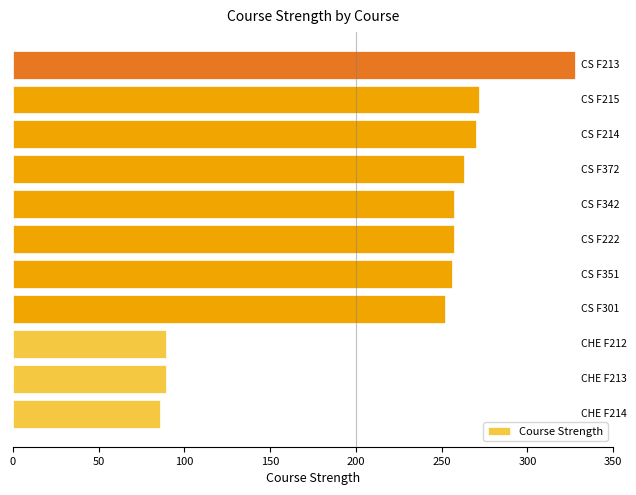

What is the maximum value shown in the chart?

328